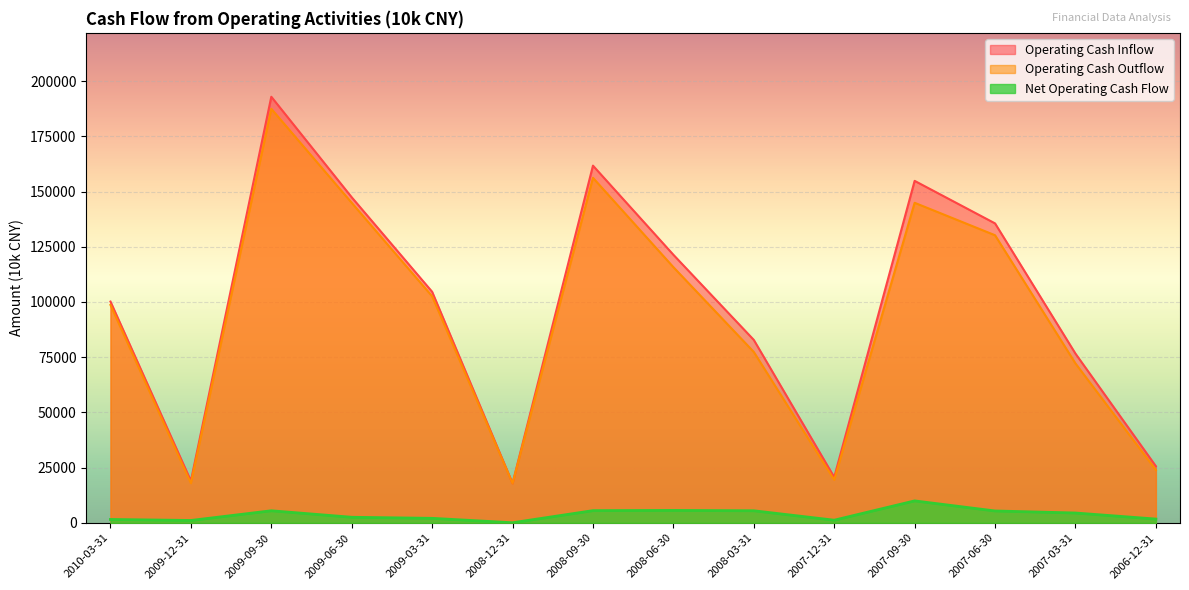

Which category has the lowest value in the Net Operating Cash Flow series?

2008-12-31